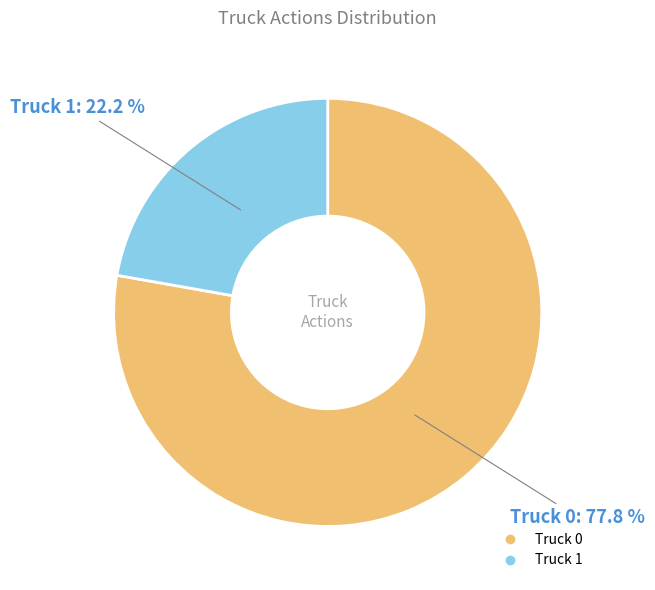

What is the smallest slice in the pie chart?

Truck 1